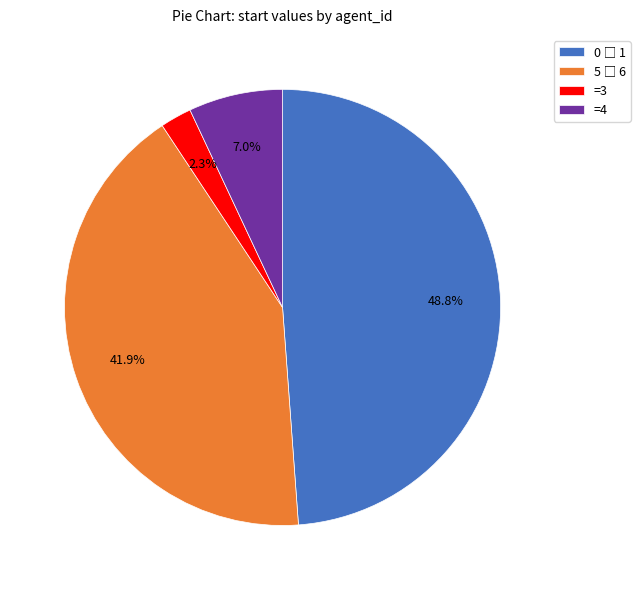

Is there any slice that represents more than half of the pie?

No